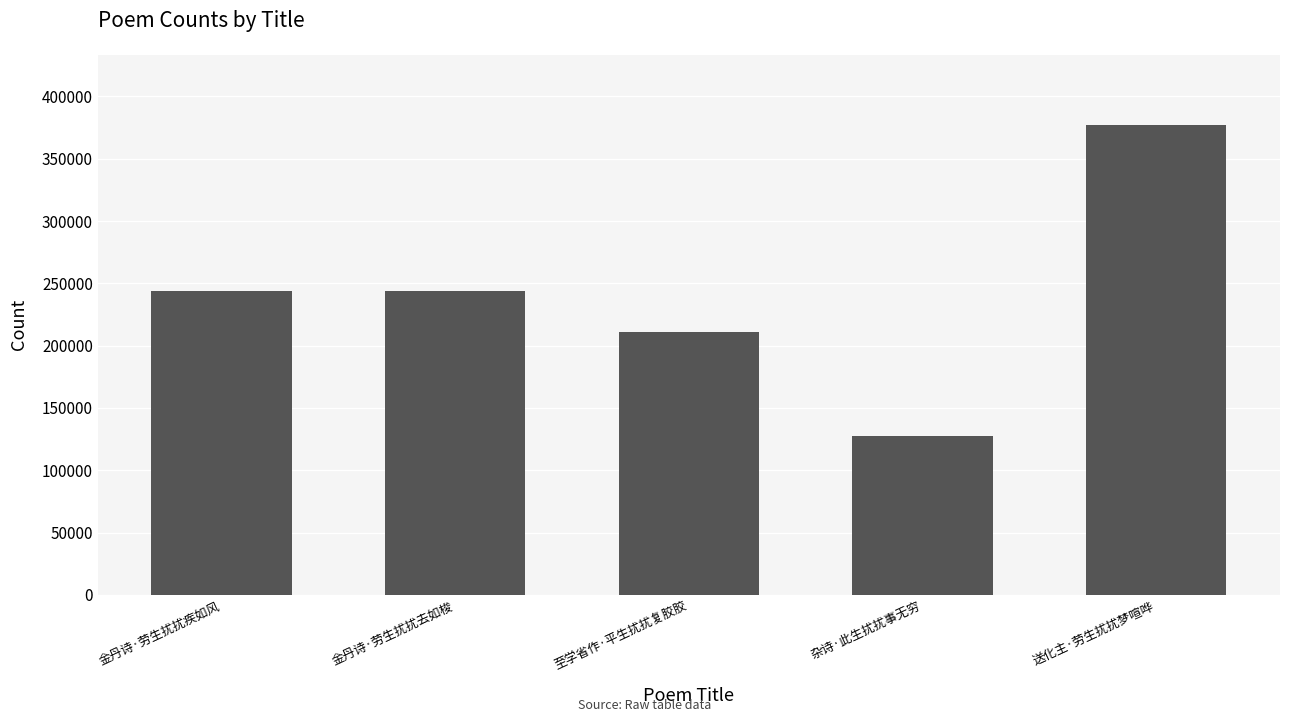

At which label does the data first exceed 243916?

金丹诗·劳生扰扰疾如风